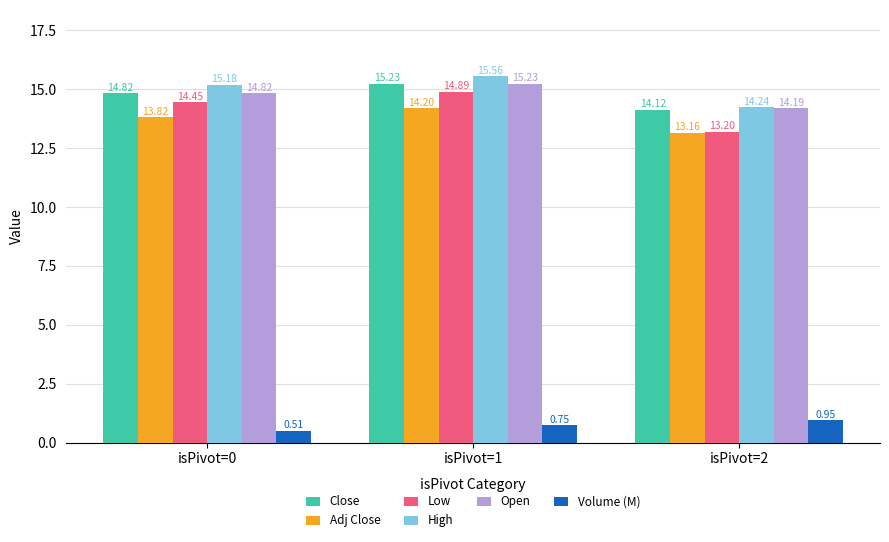

Rank the categories by Low value from lowest to highest.

isPivot=2, isPivot=0, isPivot=1